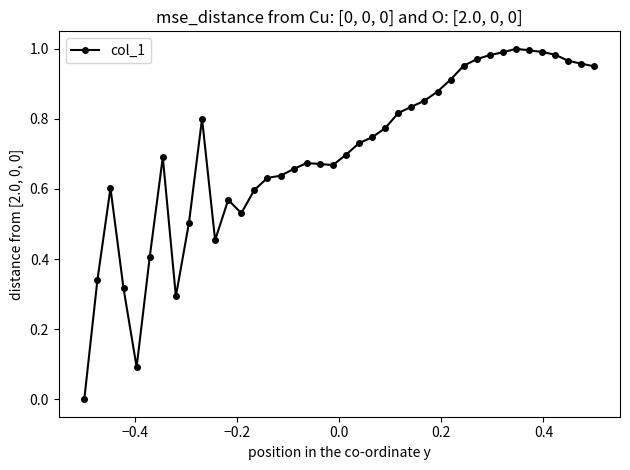

True or false: the data has more than 0 interior local peaks.

True